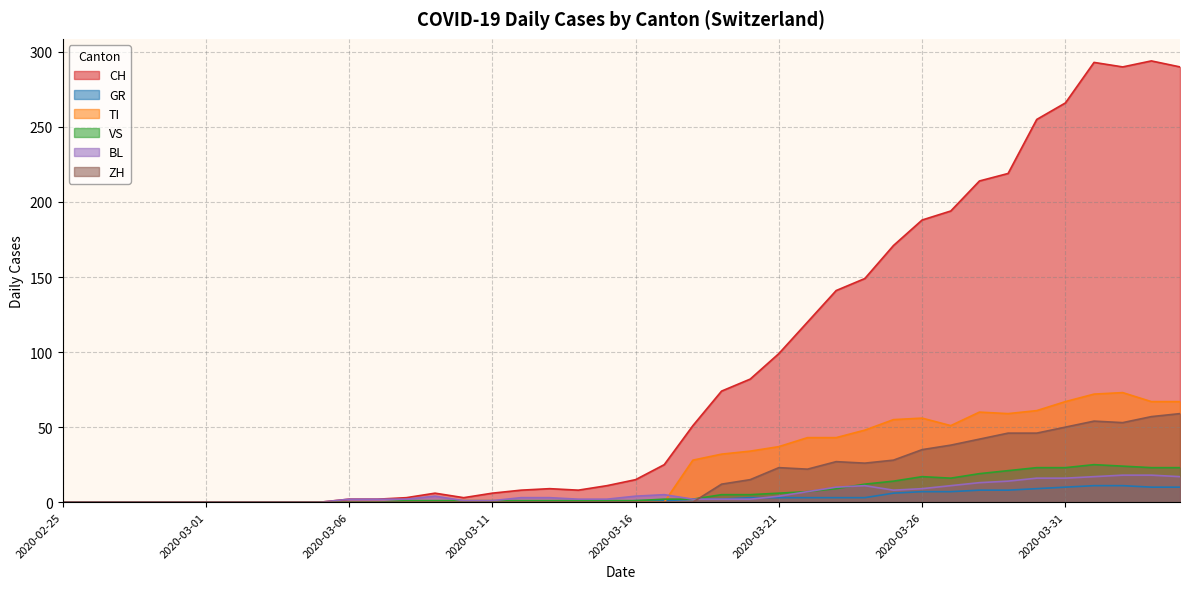

Does the chart display data point markers on the line(s)?

No